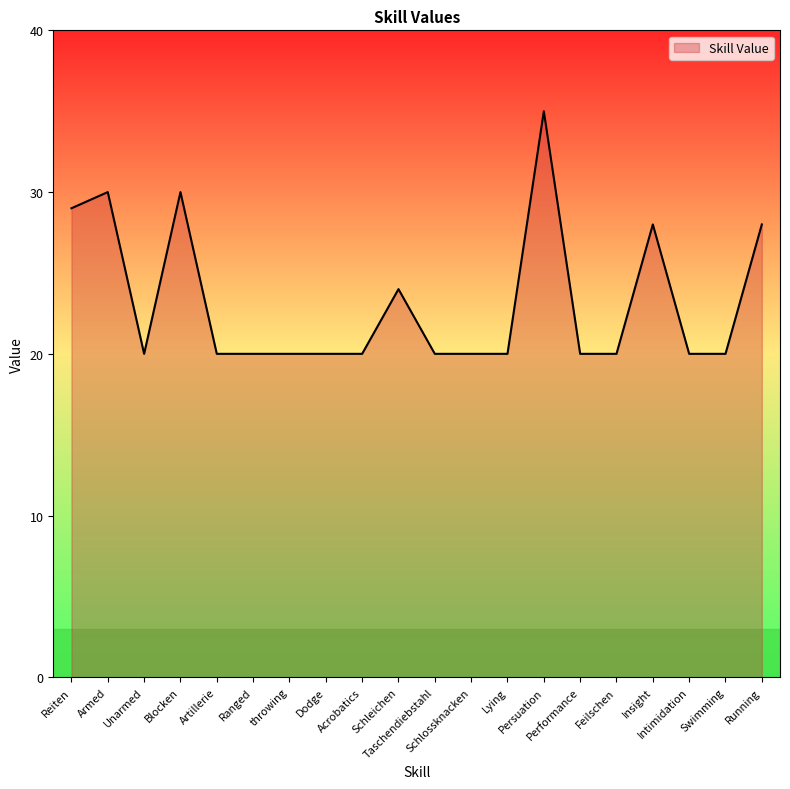

Between Armed and Intimidation, which is larger?

Armed